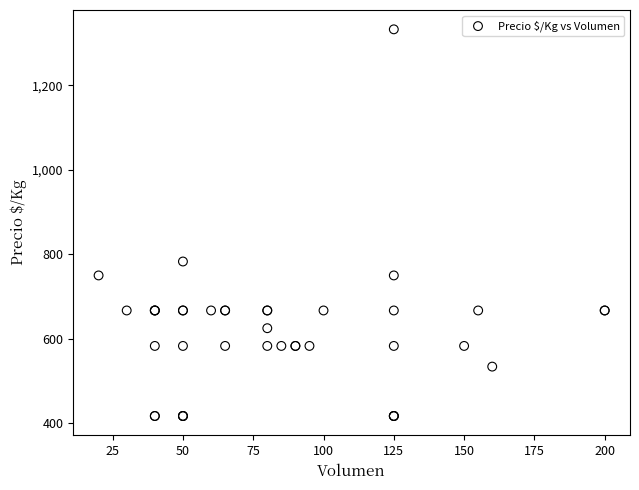

What Y value in the scatter plot is closest to 875?

783